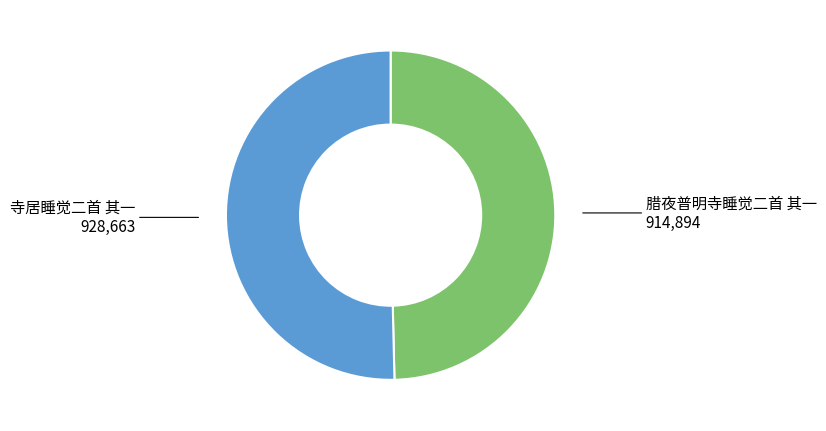

Count the number of slices in the pie.

2